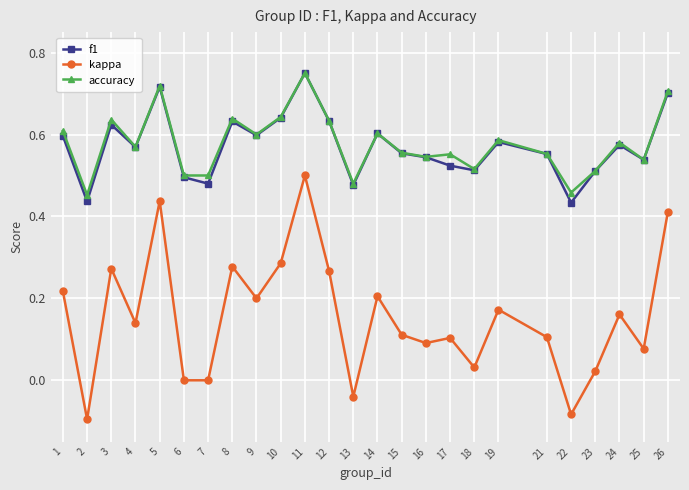

What are all the series names shown in the legend?

f1, kappa, accuracy